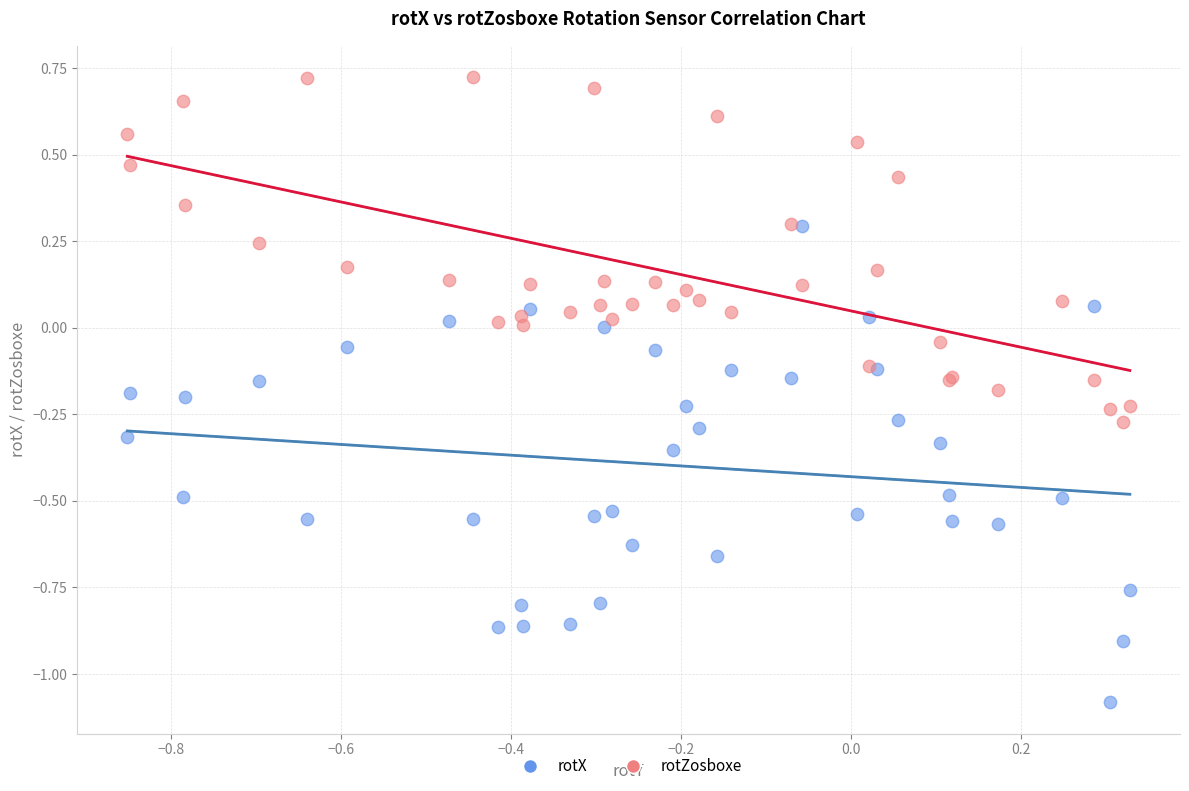

What are all the series names shown in the legend?

rotX, rotZosboxe